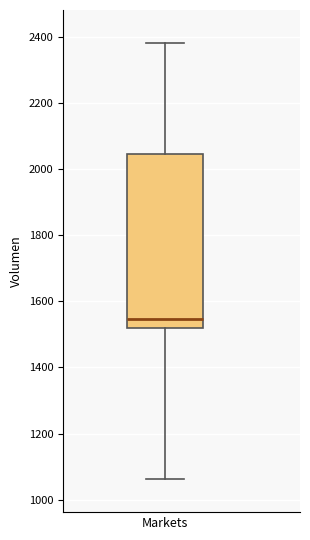

Where does the lower whisker of the box for Markets end on the y-axis? The values are not printed on the chart, so give them approximately, as read against the axis.

1060